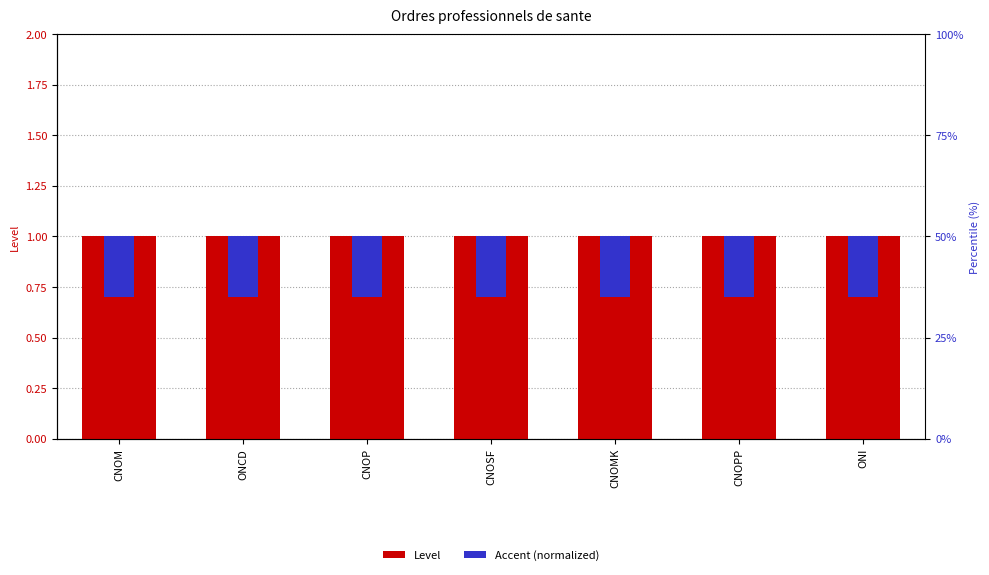

What position from the left is ONI?

7